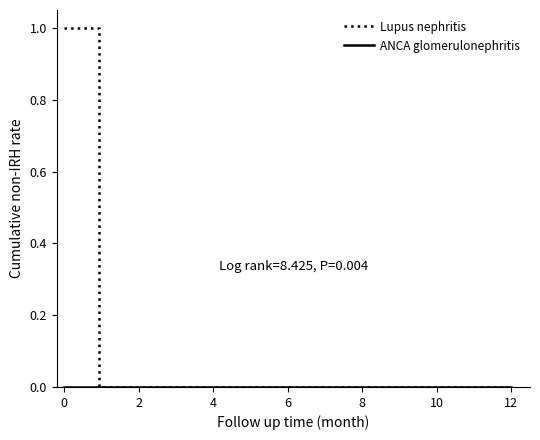

How many series are shown in this chart?

2